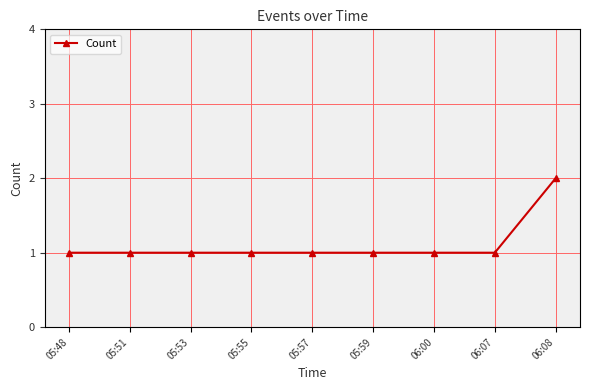

Approximately how many times larger is the value at 05:51 compared to 05:57?

1.0